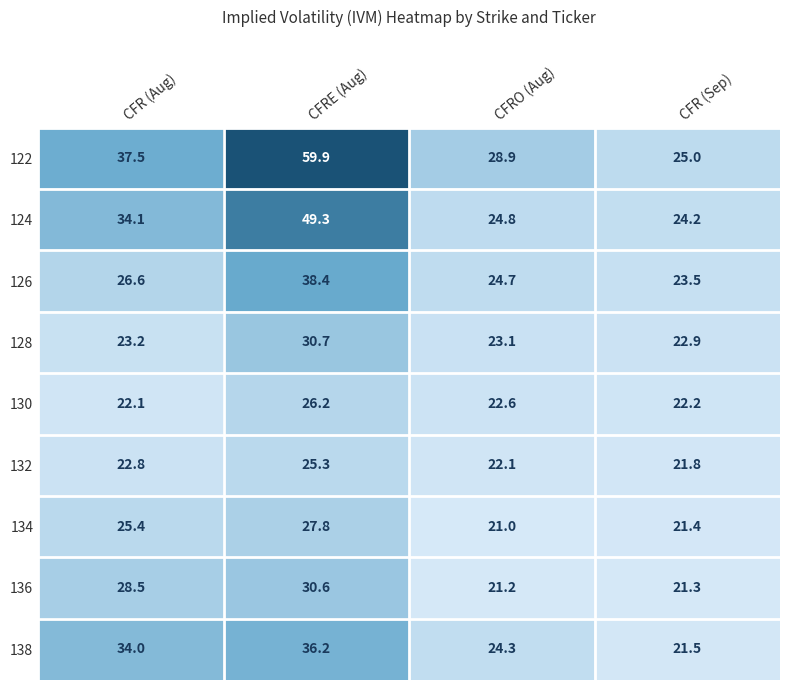

What is the total value across all series at CFR (Sep)?

203.8